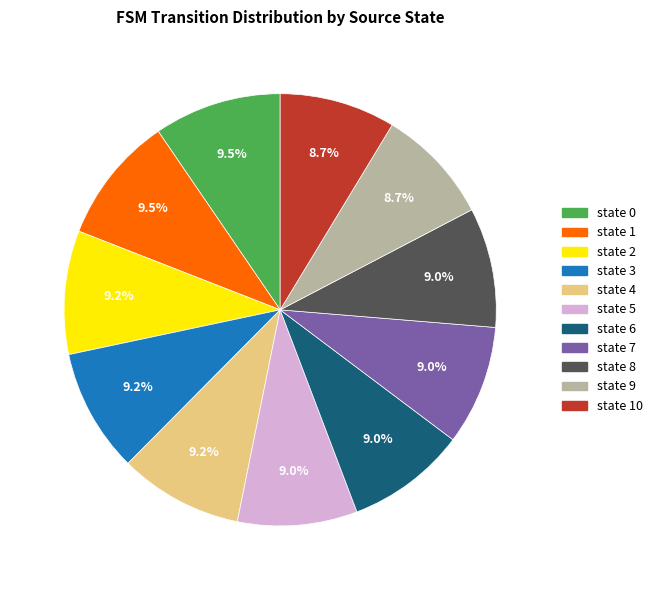

Is there any slice that represents more than half of the pie?

No